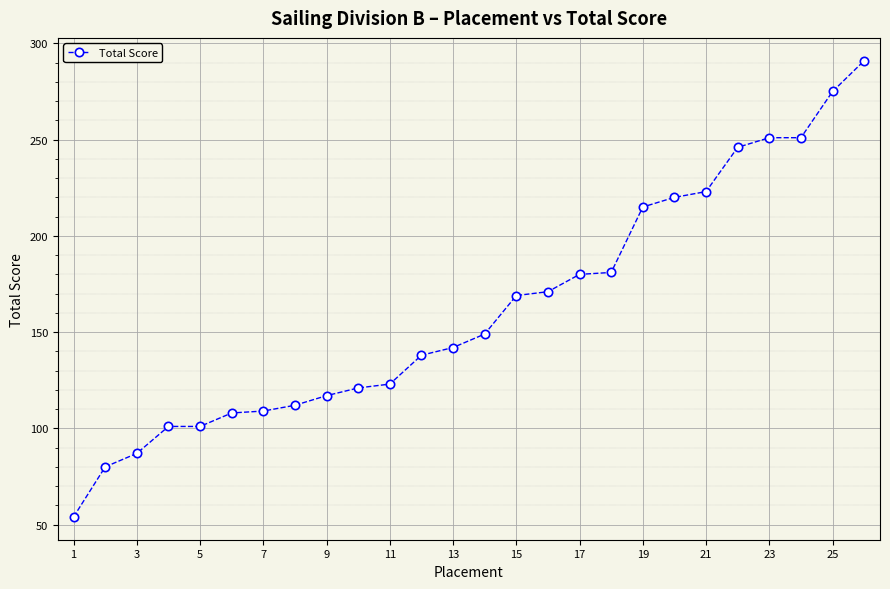

What is the difference between the second highest and second lowest values?

195